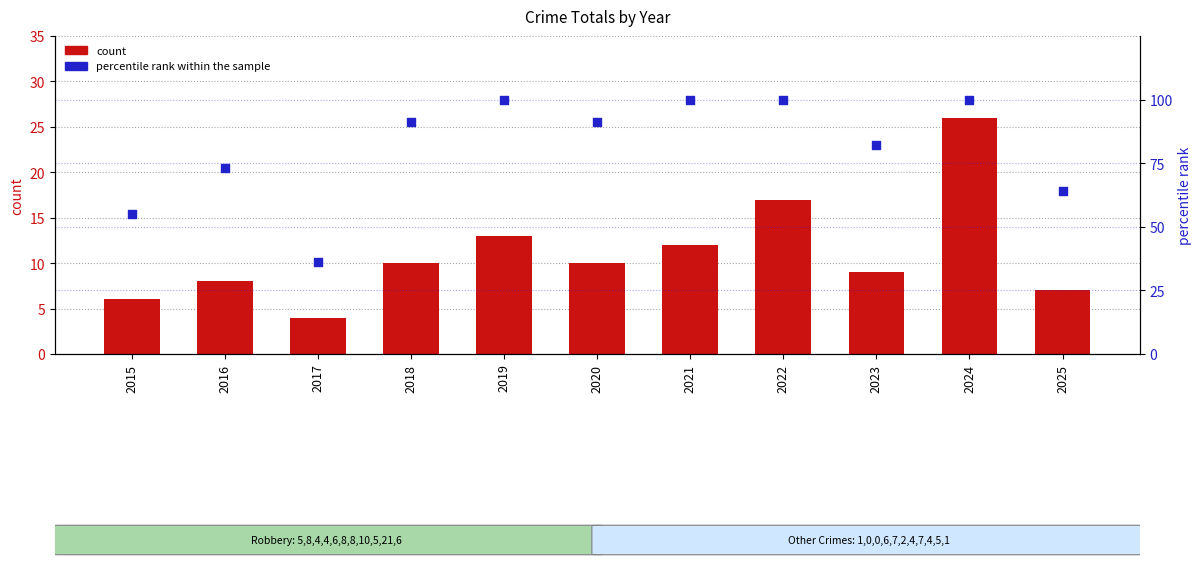

Which series reaches the minimum Y coordinate?

count